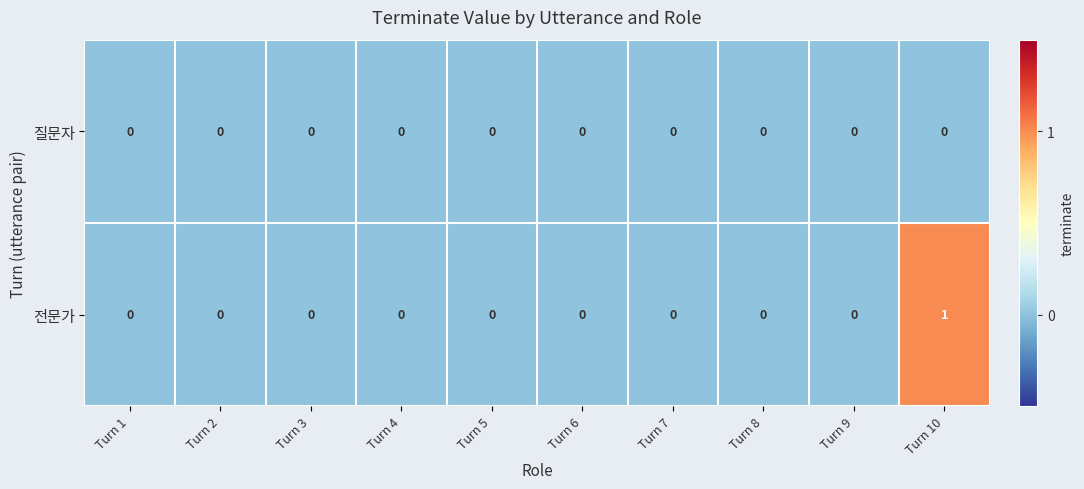

Reading left to right, transcribe all the data shown in this chart.

질문자: Turn 1=0	Turn 2=0	Turn 3=0	Turn 4=0	Turn 5=0	Turn 6=0	Turn 7=0	Turn 8=0	Turn 9=0	Turn 10=0
전문가: Turn 1=0	Turn 2=0	Turn 3=0	Turn 4=0	Turn 5=0	Turn 6=0	Turn 7=0	Turn 8=0	Turn 9=0	Turn 10=1